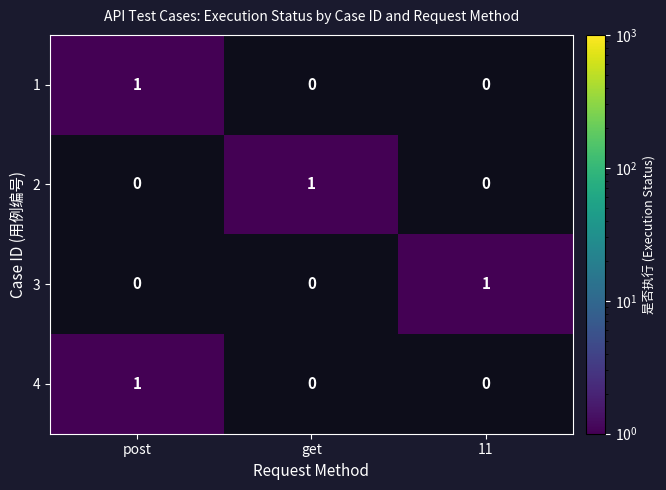

At which category is the sum across all series the highest?

post